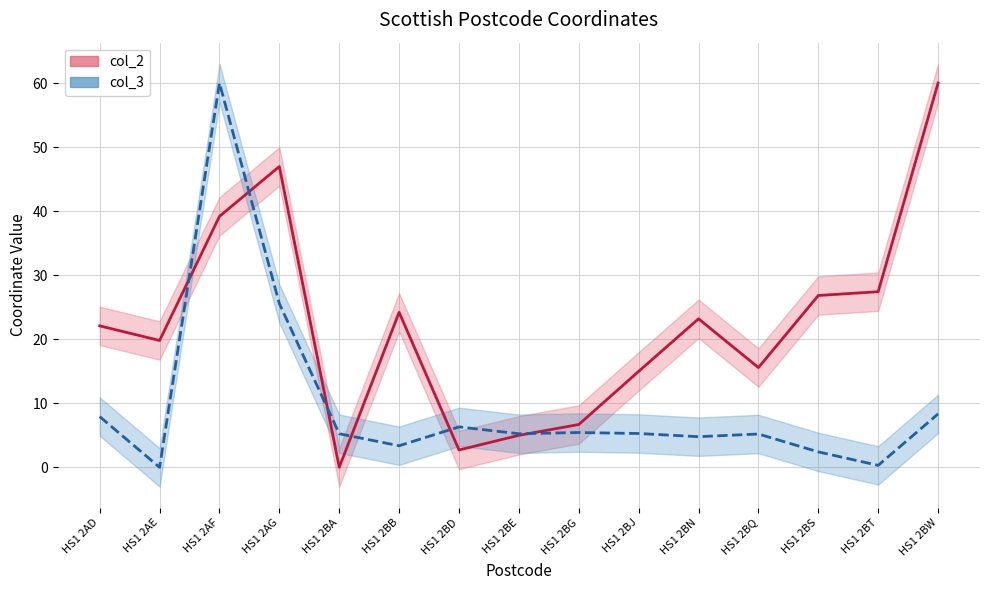

Where is col_3 center nearest to the value 30?

HS1 2AG